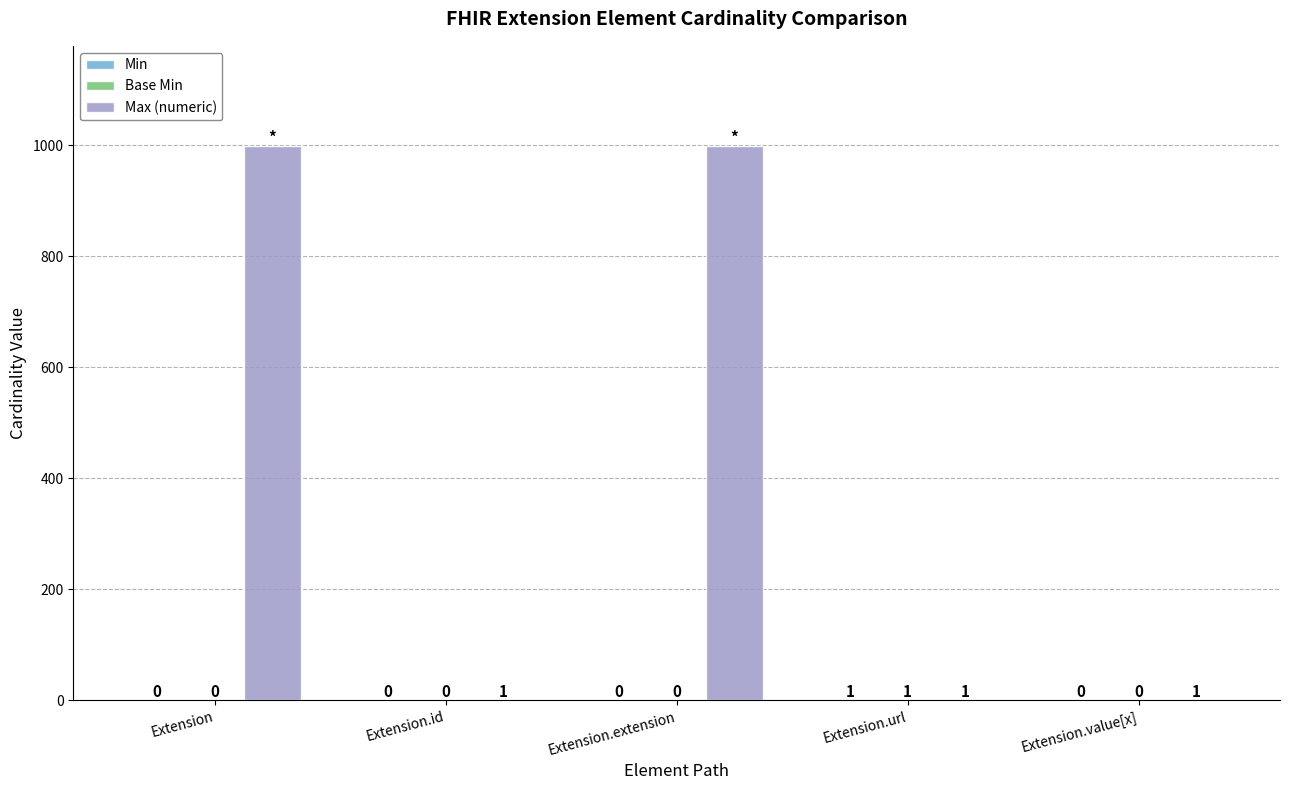

What is the greatest value displayed?

999